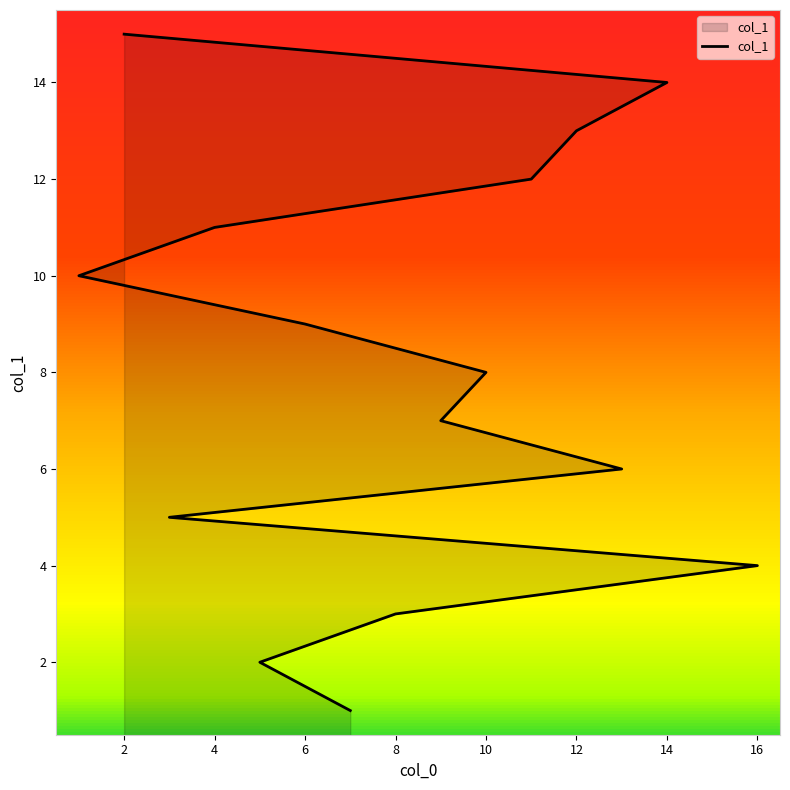

What is the label of the 2nd point from the right?

14